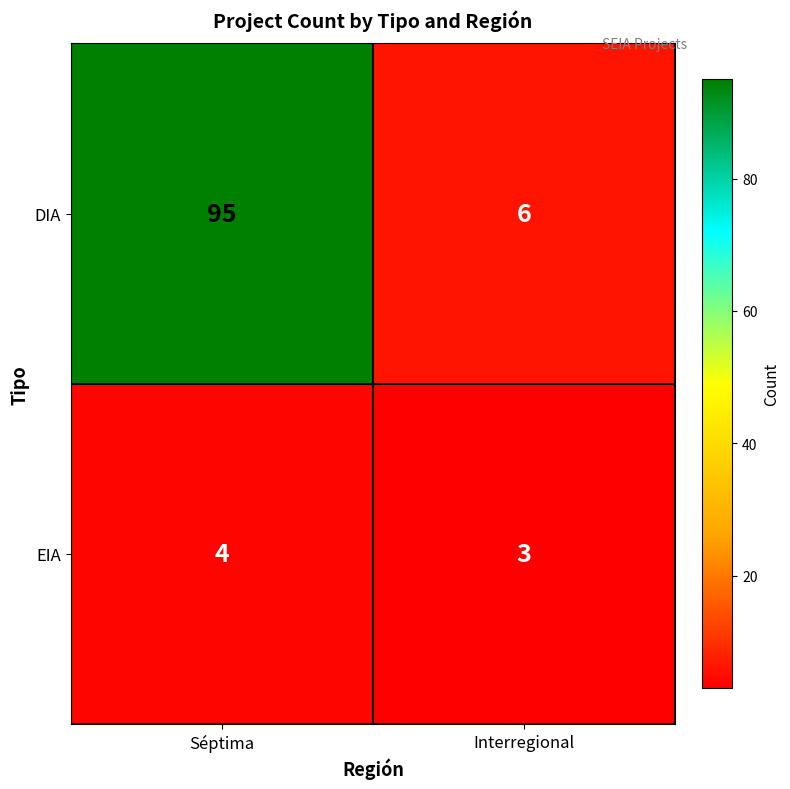

What is the smallest value displayed?

3